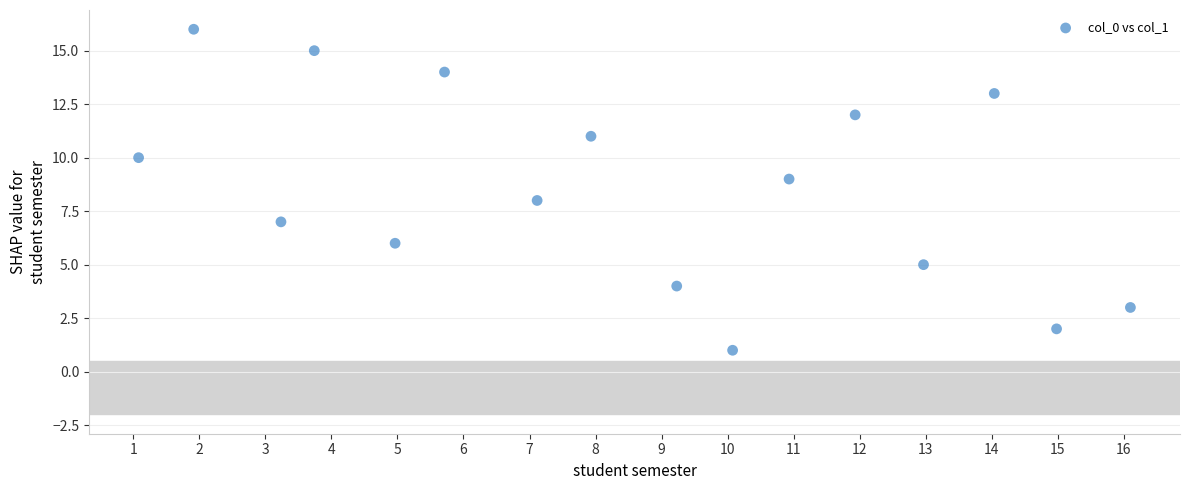

What is the range of Y values (max minus min)?

15